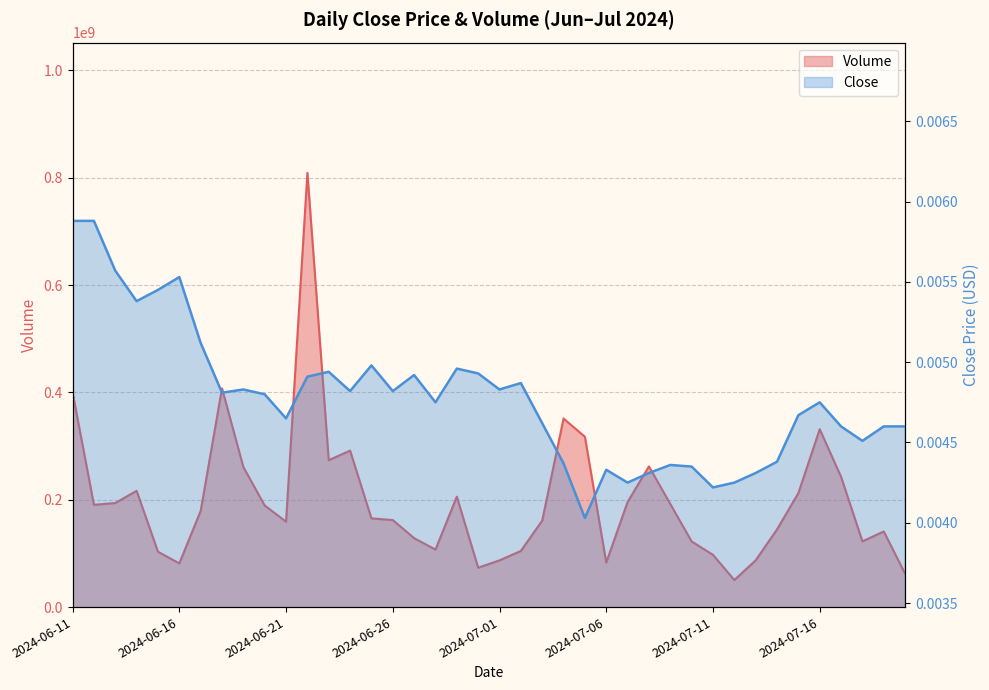

What position from the right is 2024-06-21?

30